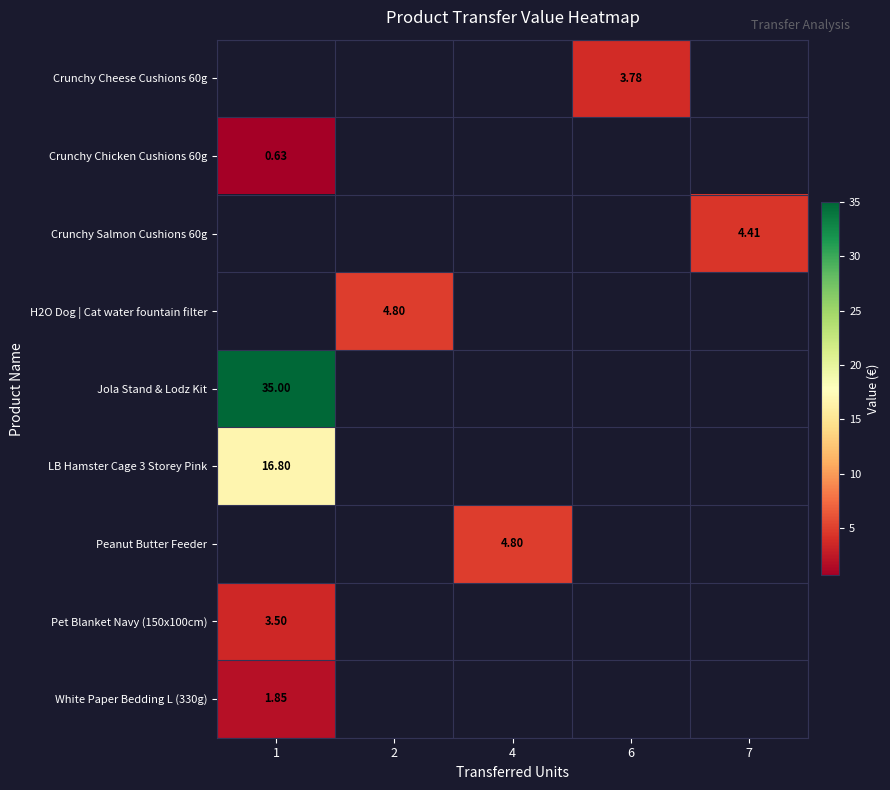

What is the greatest value displayed?

35.0